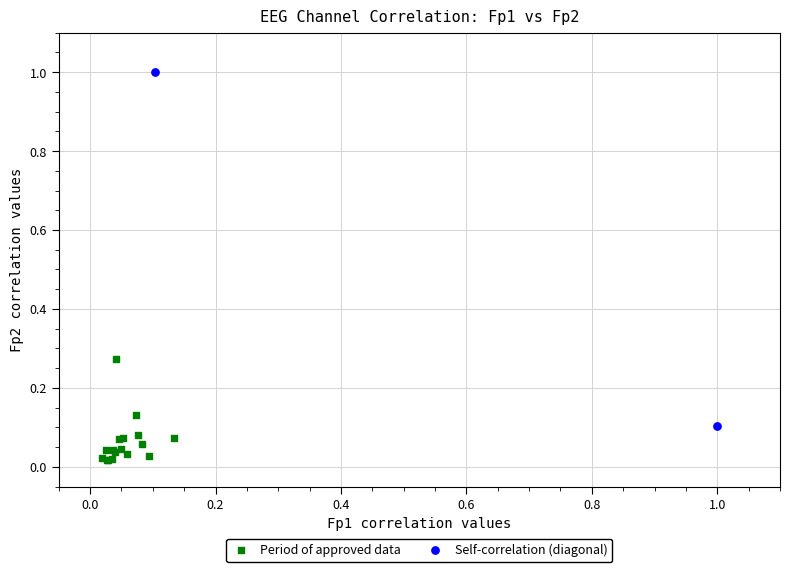

What are all the series names shown in the legend?

Period of approved data, Self-correlation (diagonal)